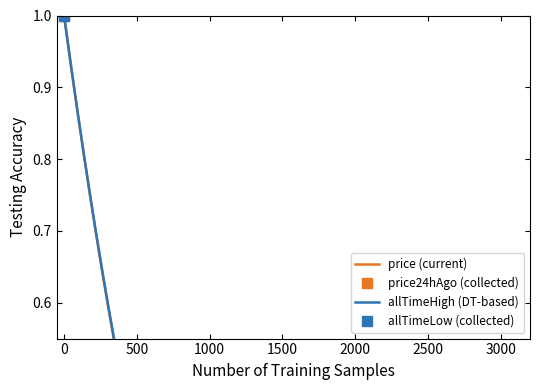

What is the highest value of the price series?

1.0